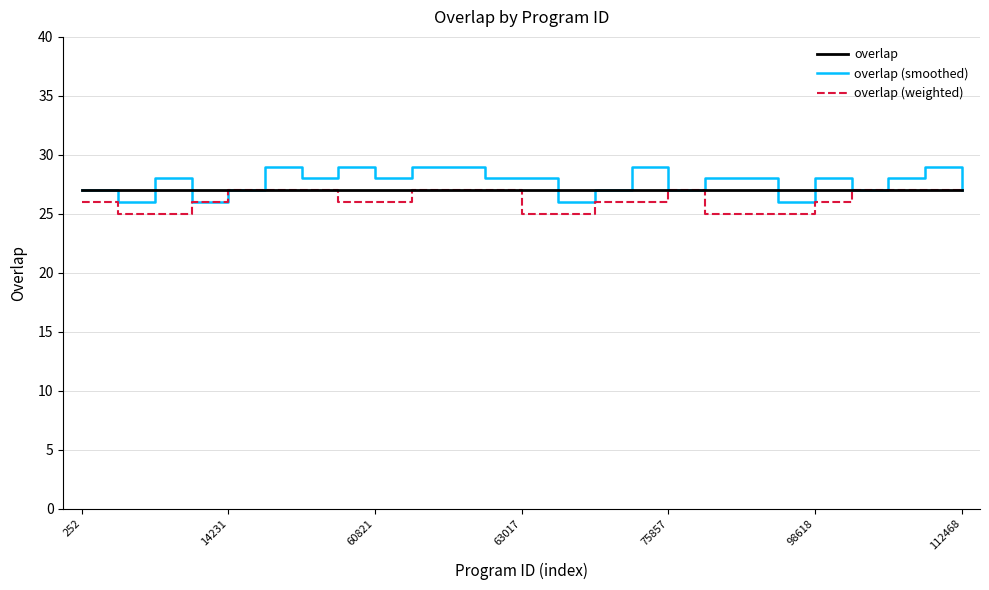

What are all the series names shown in the legend?

overlap, overlap (smoothed), overlap (weighted)